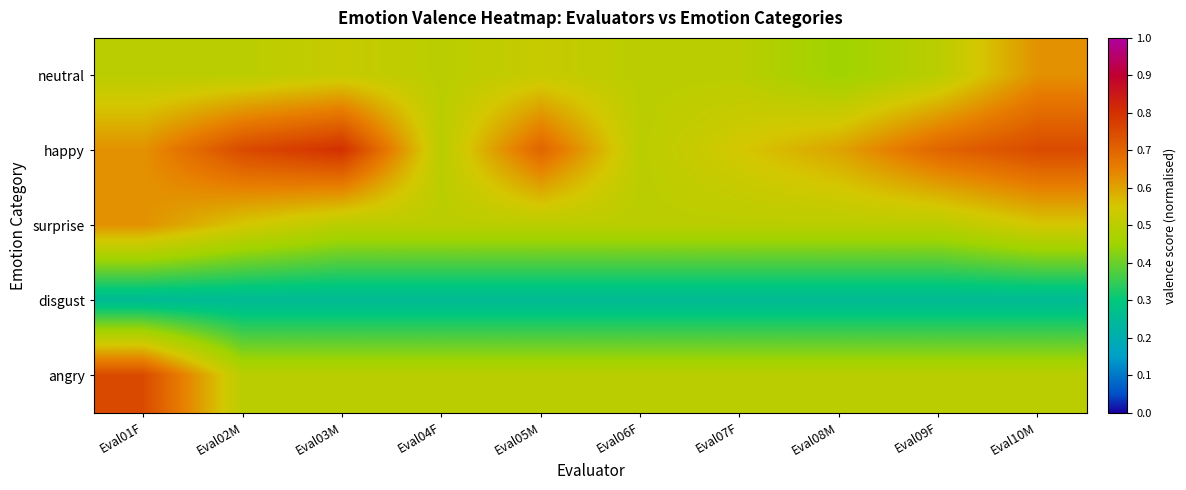

At which category does the chart reach its peak across all series?

Eval03M